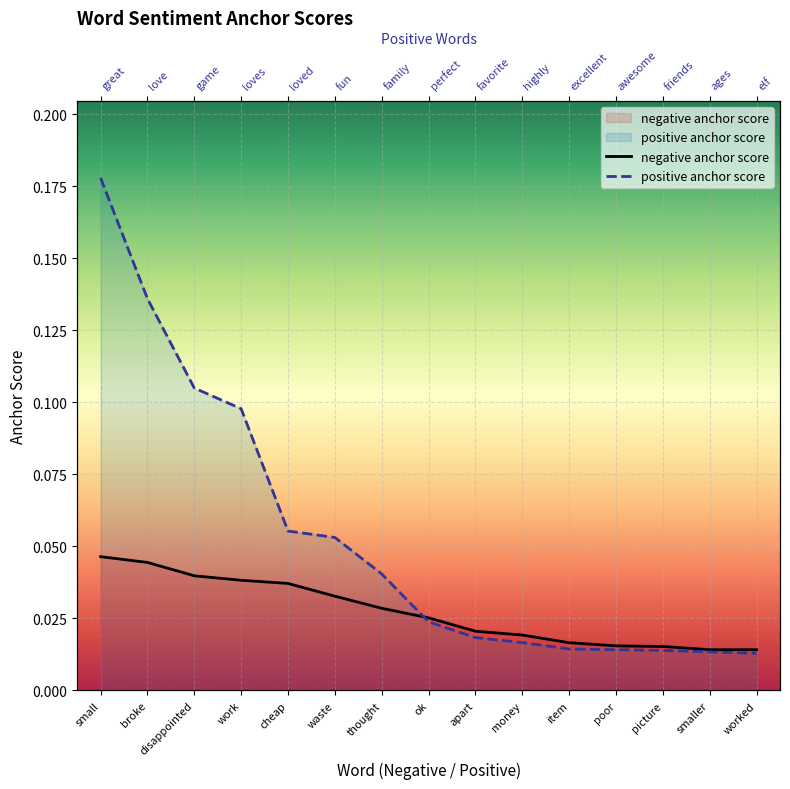

At which label does negative anchor score reach its minimum?

smaller